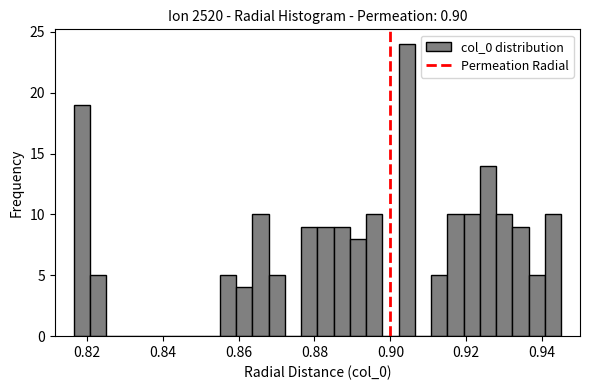

Around what value on the x-axis is the tallest bar? Give the approximate position of its centre, as read against the axis.

0.904